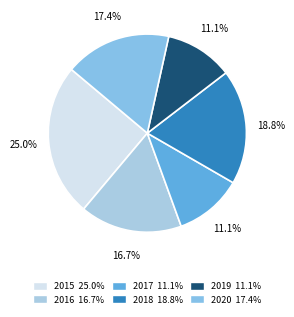

To the nearest percent, what is the average slice percentage?

17%